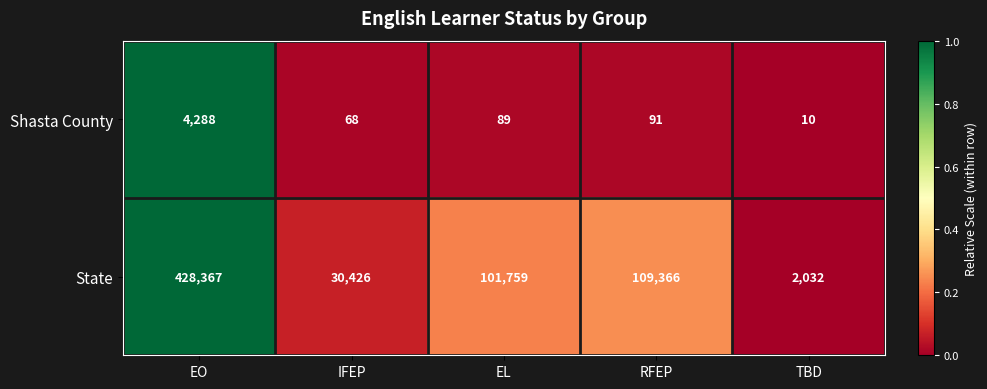

What is the average value of the Shasta County series?

909